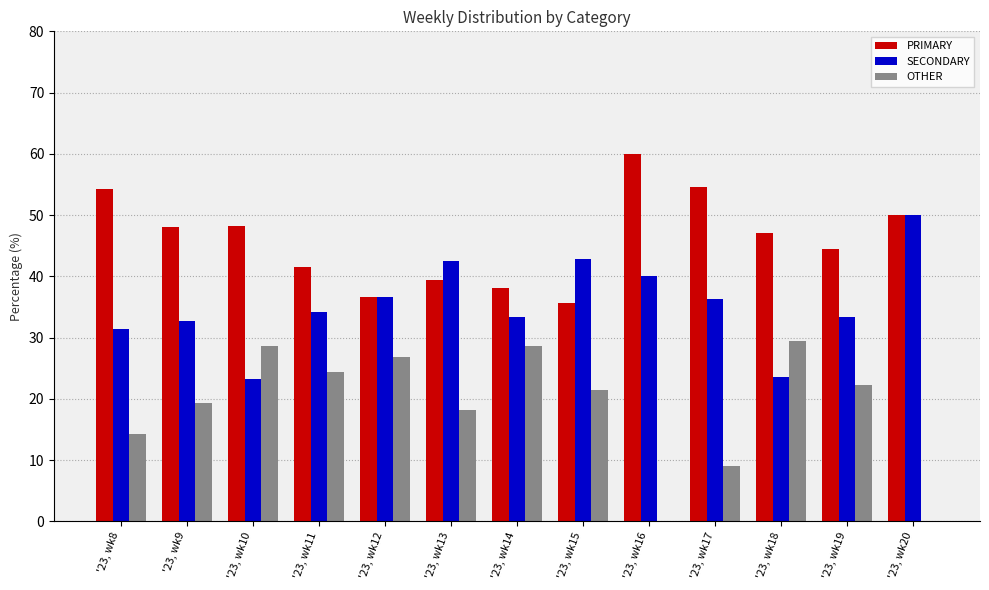

What is the total value across all series at '23, wk8?

100.0